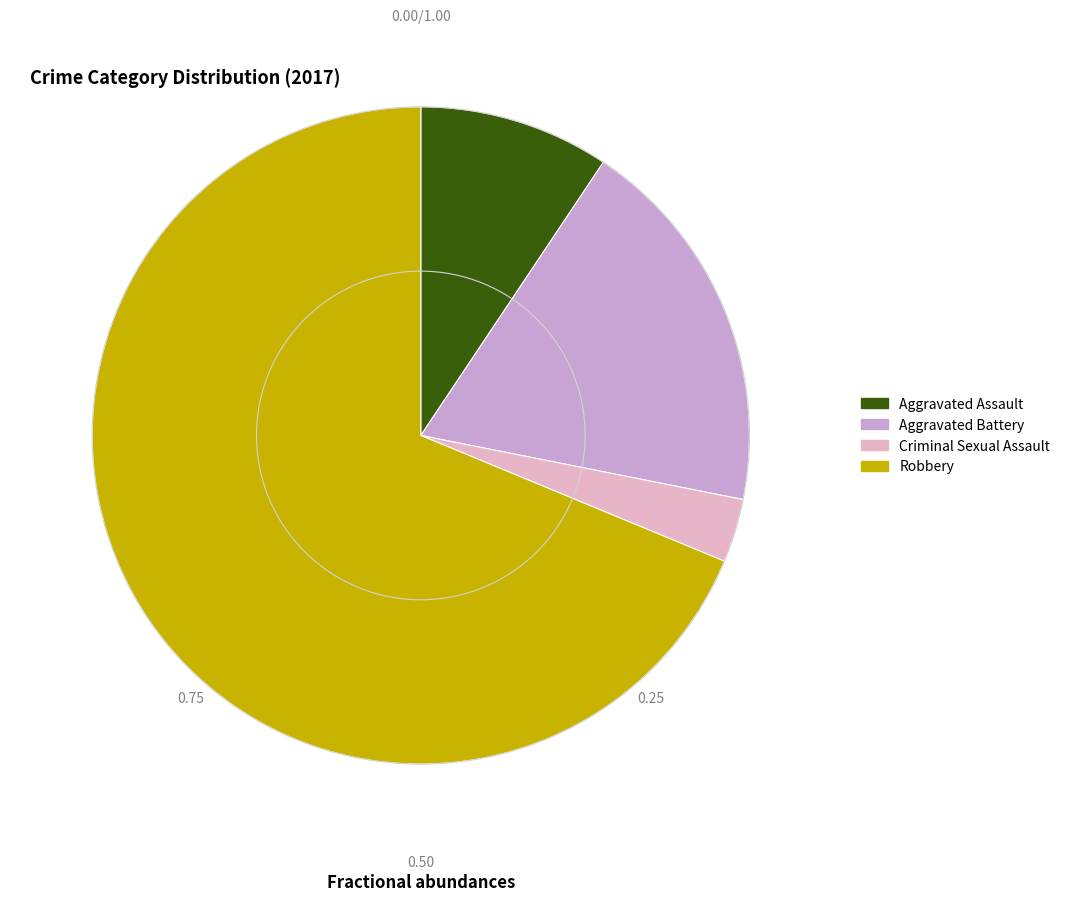

Between Aggravated Assault and Aggravated Battery, which is larger?

Aggravated Battery